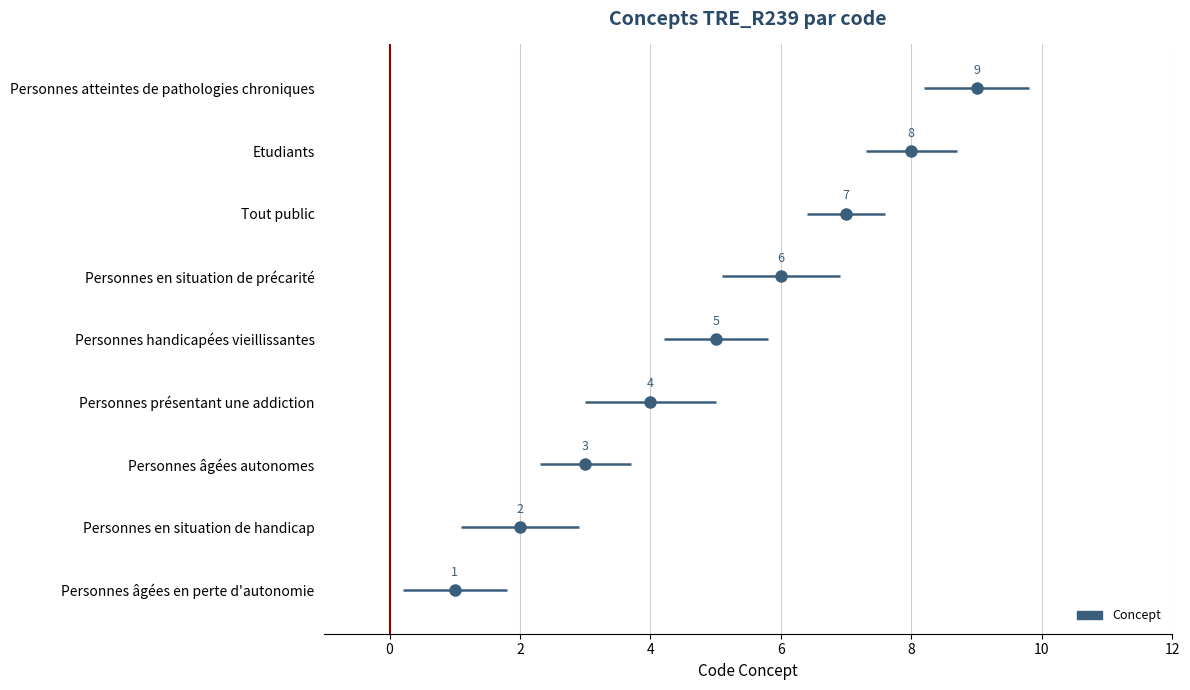

What is the change in value from Personnes présentant une addiction to Personnes en situation de précarité?

+2